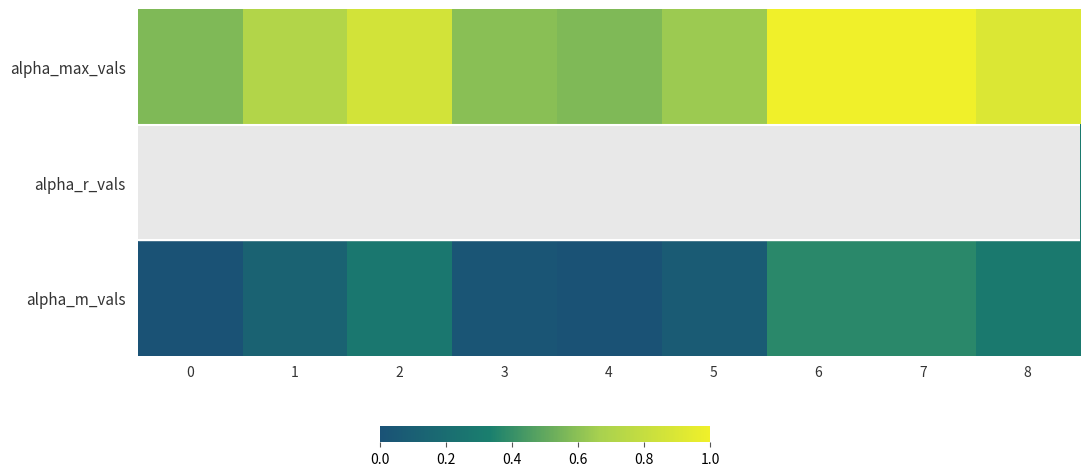

Reading left to right, transcribe all the data shown in this chart.

alpha_max_vals: 0=0.6	1=0.7	2=0.9	3=0.6	4=0.6	5=0.6	6=1.0	7=1.0	8=0.9
alpha_r_vals: 0=0.0	1=0.1	2=0.3	3=0.0	4=0.0	5=0.1	6=0.4	7=0.4	8=0.3
alpha_m_vals: 0=0.0	1=0.1	2=0.3	3=0.0	4=0.0	5=0.1	6=0.4	7=0.4	8=0.3